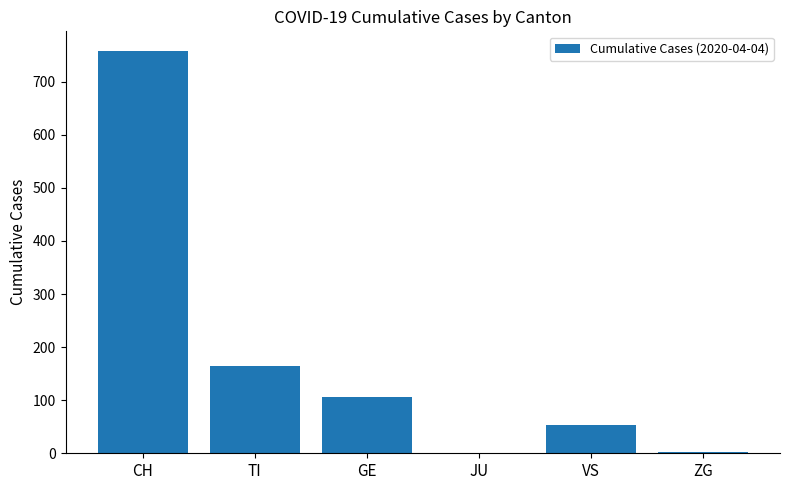

What is the approximate value at CH, to the nearest 50?

750